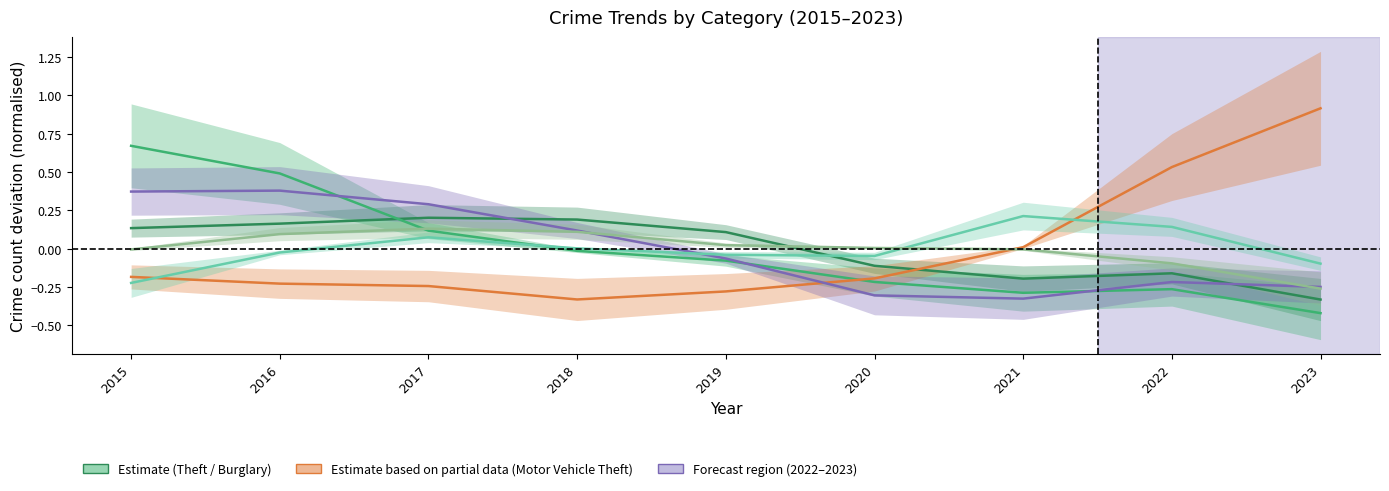

How many Theft values are between 0 and 1?

5